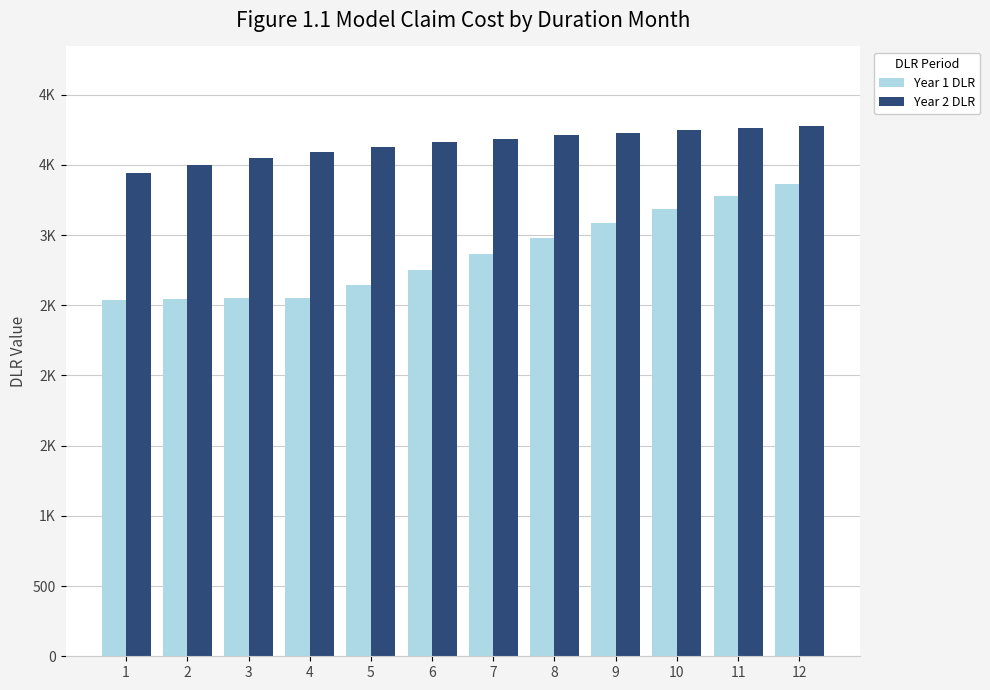

Rank the series by their average value, from lowest to highest.

Year 1 DLR, Year 2 DLR